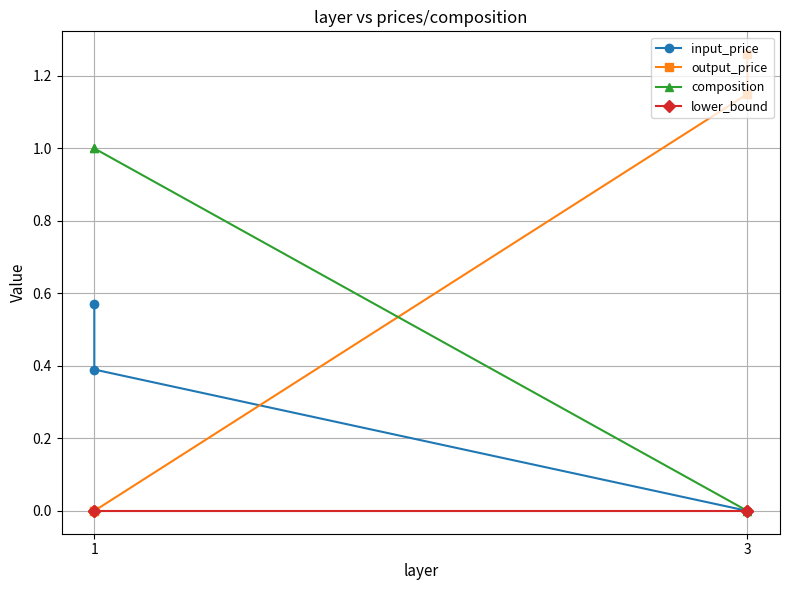

The composition series shows 0.6 at 3. True or false?

False